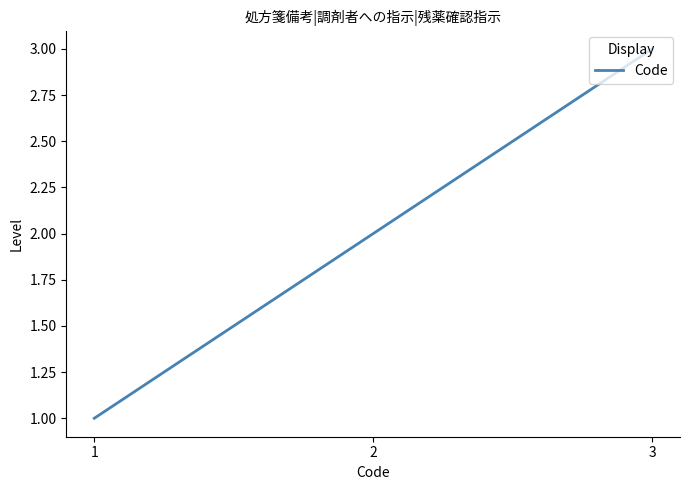

What is the sum of all values?

6